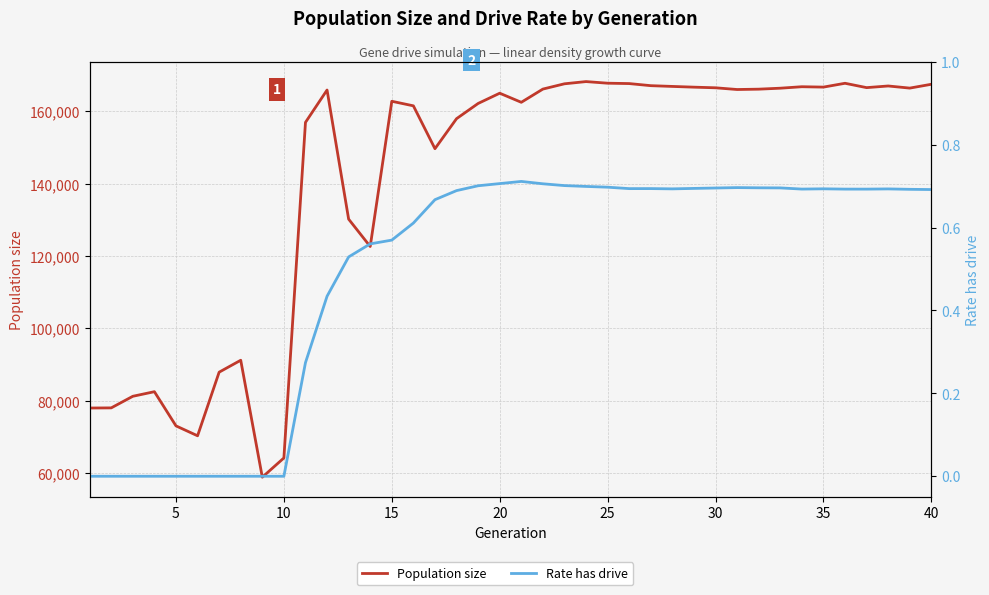

What are all the series names shown in the legend?

Population size, Rate has drive